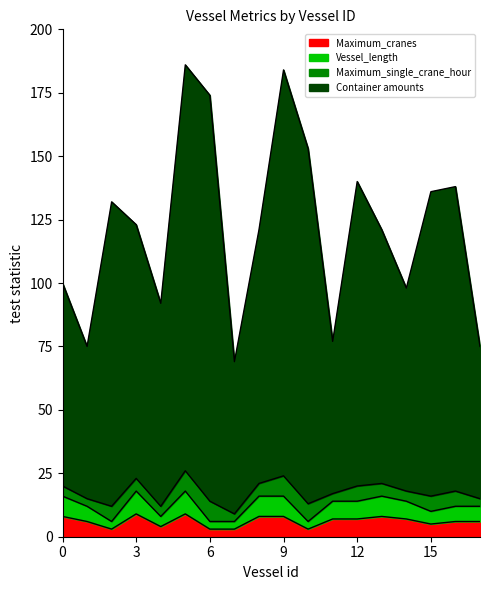

At which category does Maximum_single_crane_hour reach its first local peak?

2